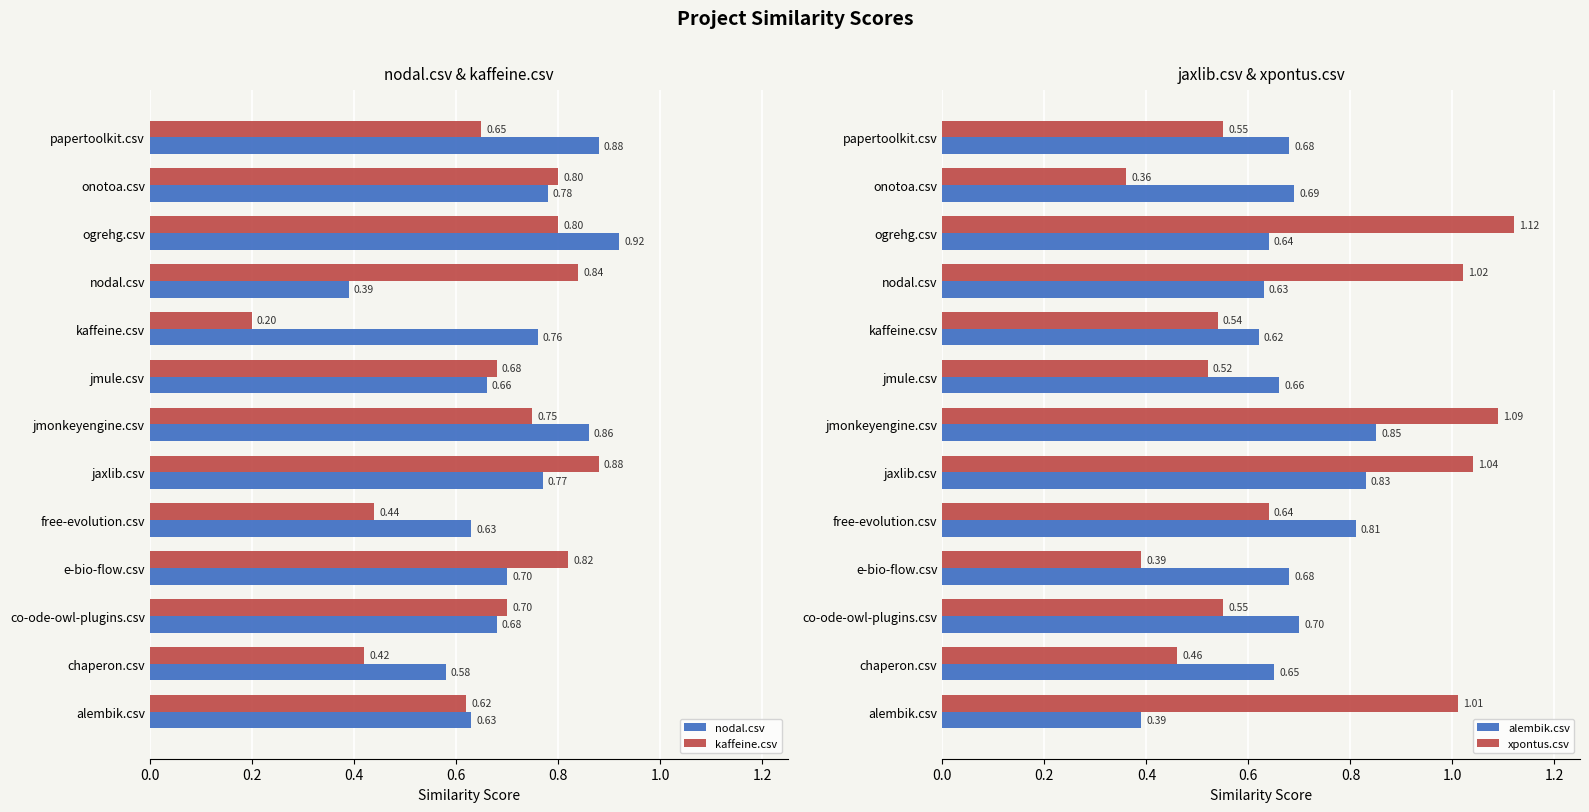

At how many categories does at least one series exceed 1?

5